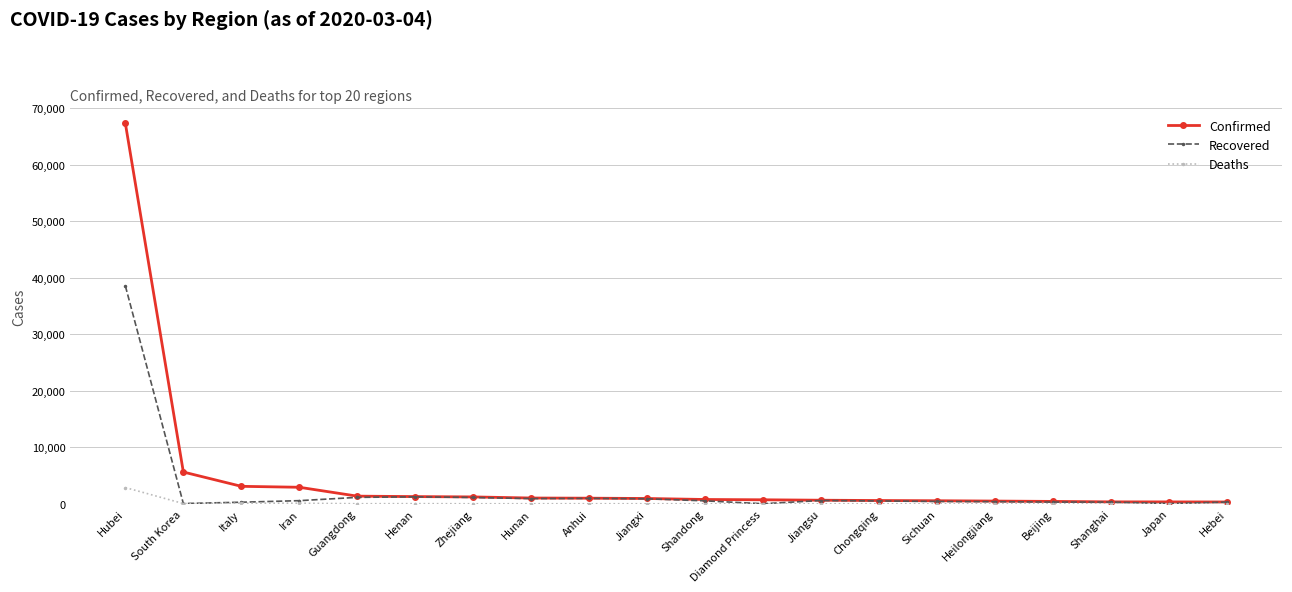

At Hubei, list the series in order from smallest to largest.

Deaths, Recovered, Confirmed